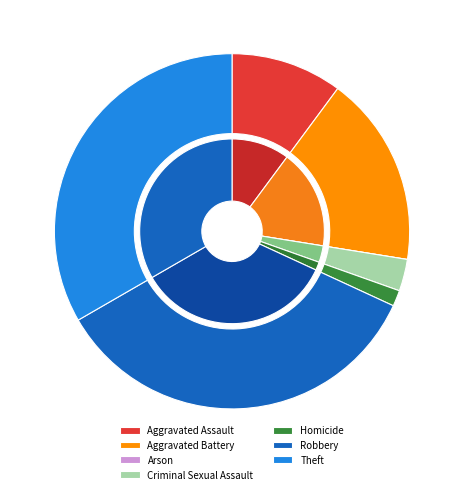

Between Criminal Sexual Assault and Aggravated Battery, which is larger?

Aggravated Battery